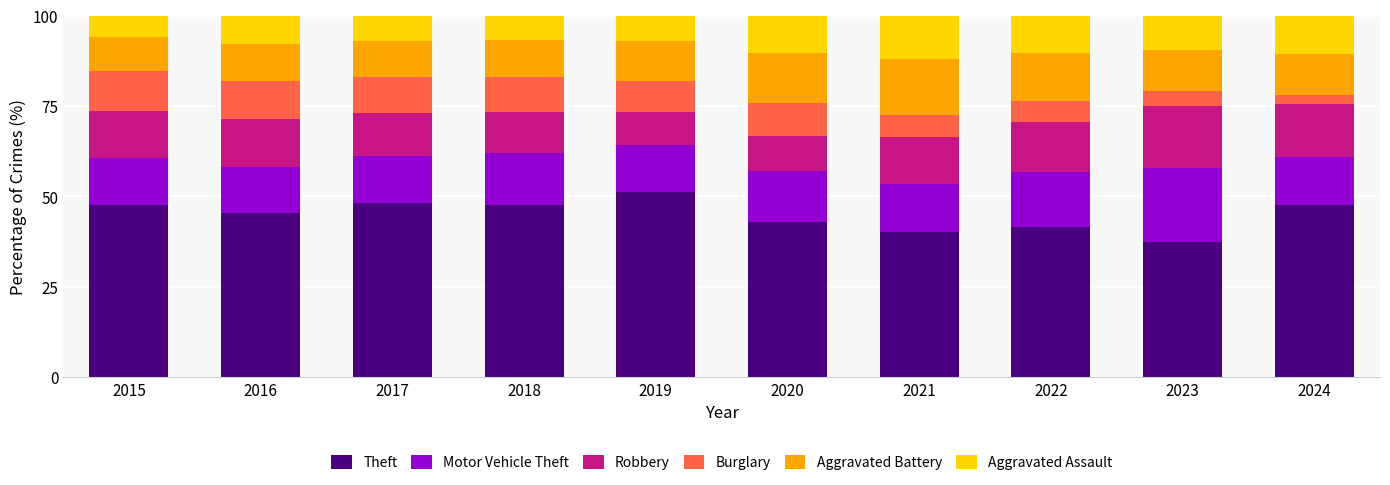

What is the sum of the Theft values at 2020 and 2015?

90.5